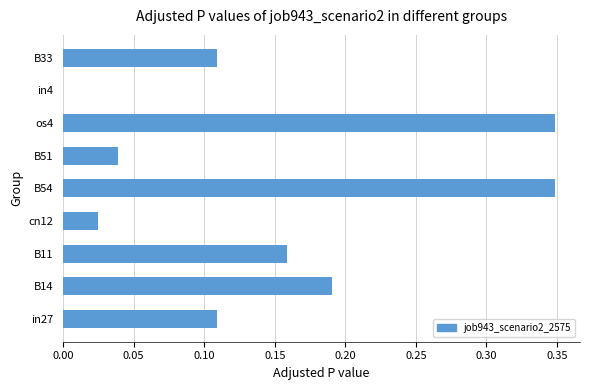

What is the sum of all values?

1.3